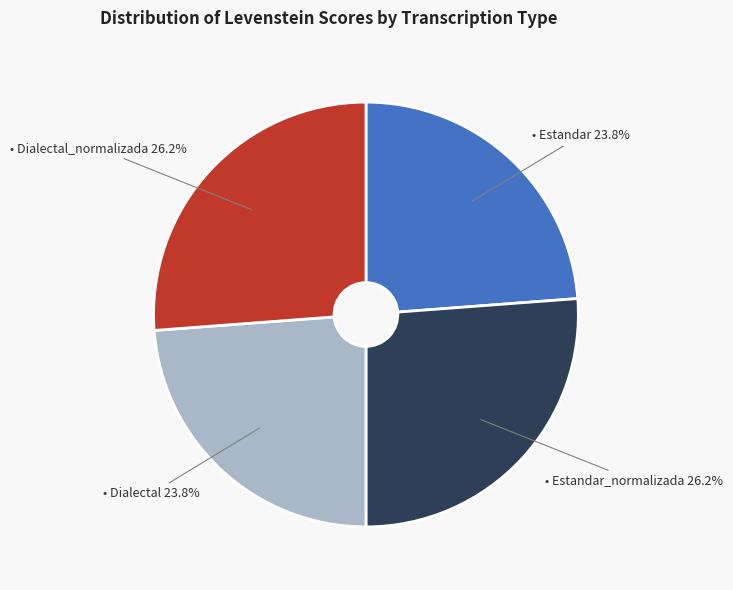

Is there any slice that represents more than half of the pie?

No